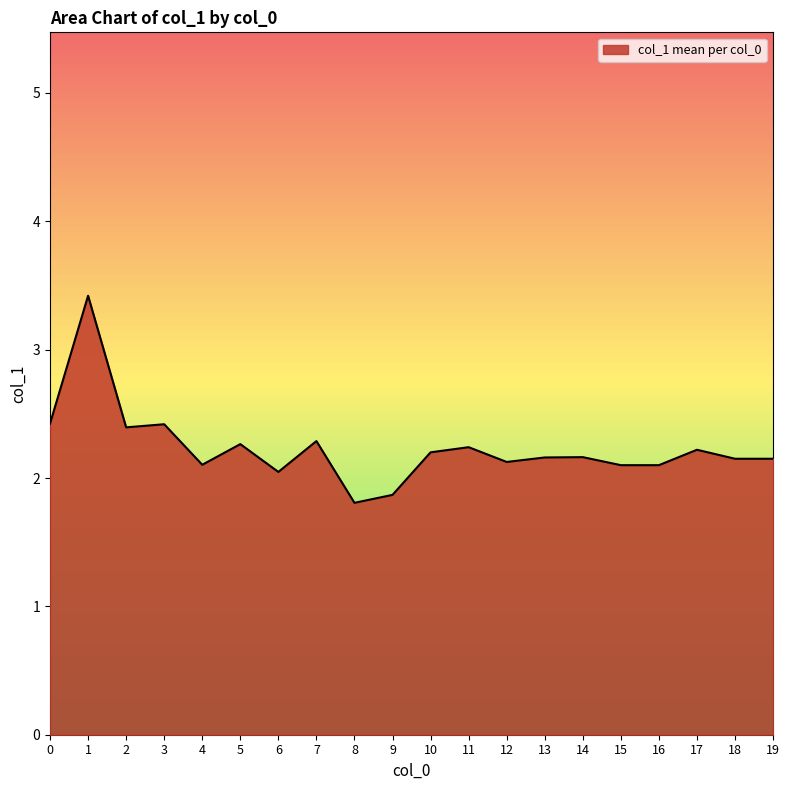

What is the difference between the maximum and second lowest values?

1.6